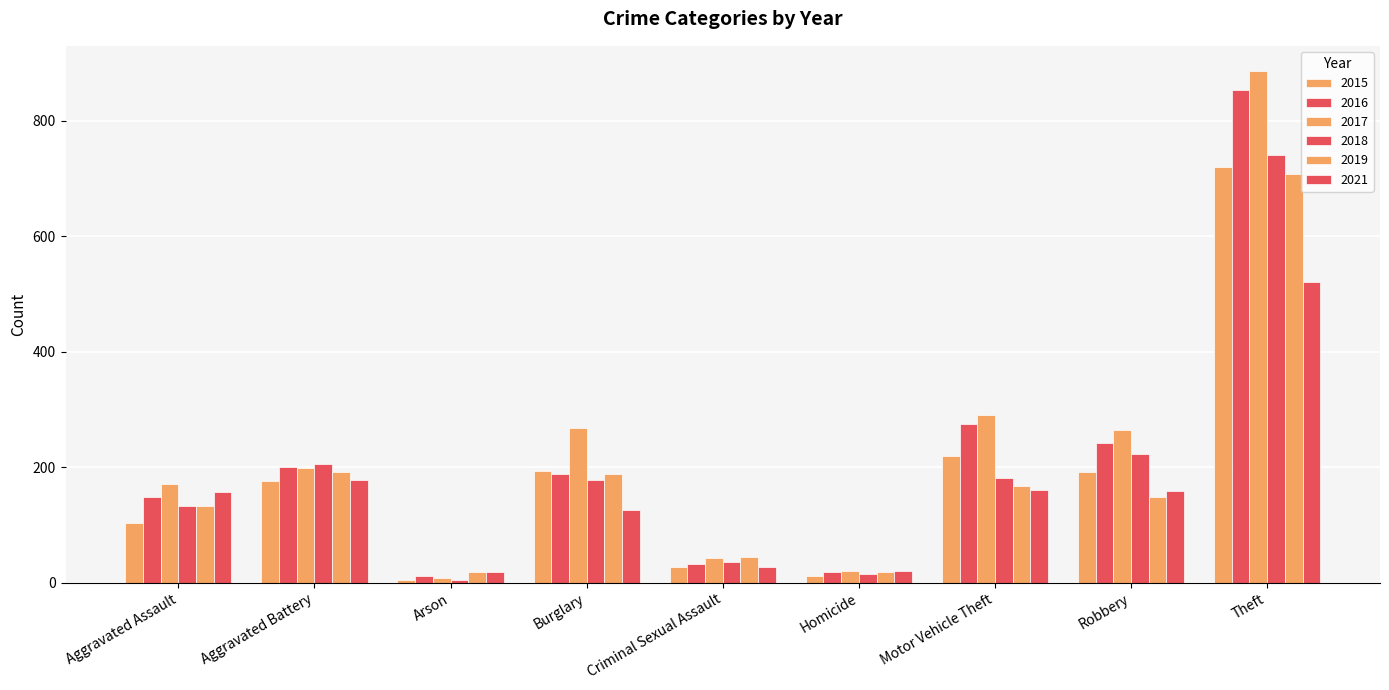

How many distinct data groups are displayed?

6